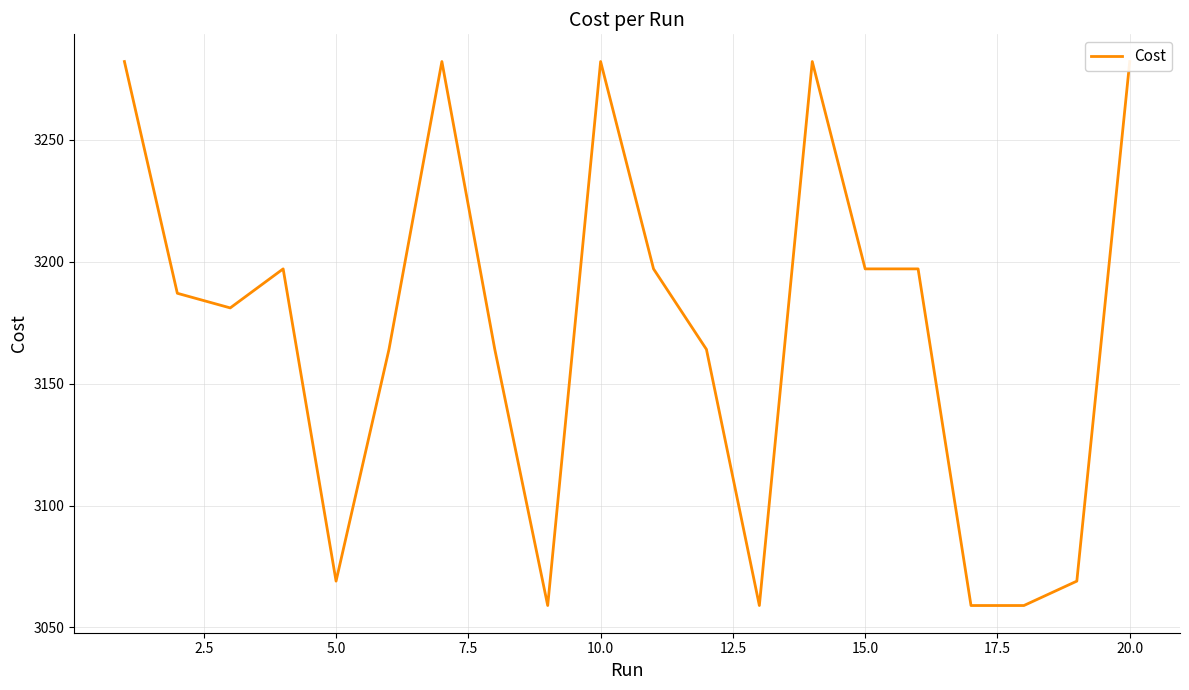

What is the greatest value displayed?

3282.0